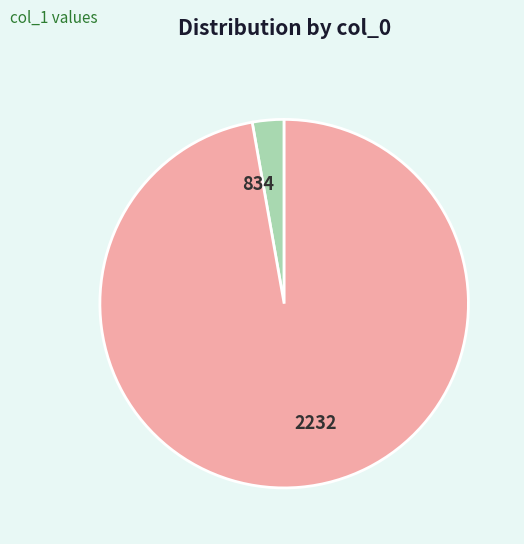

What is the largest slice in the pie chart?

2232